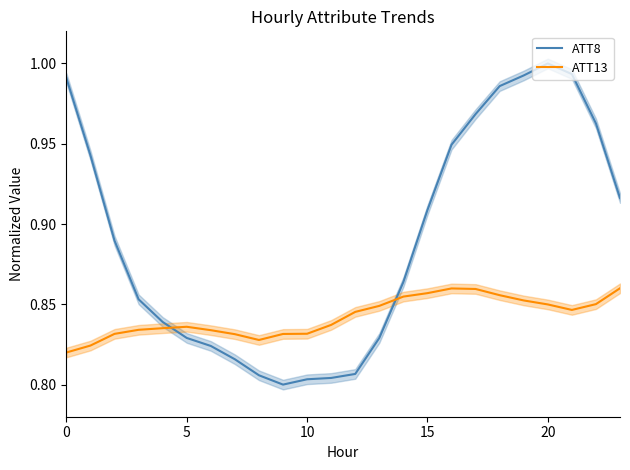

How many intersections are there between ATT13 and ATT8?

2